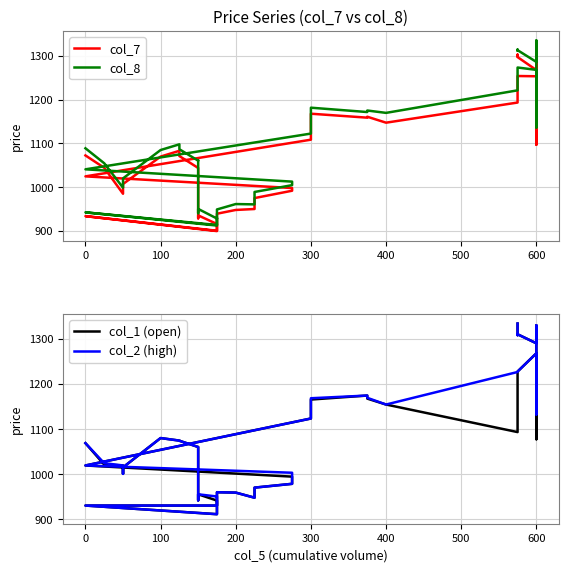

At how many categories does at least one series exceed 1054?

22